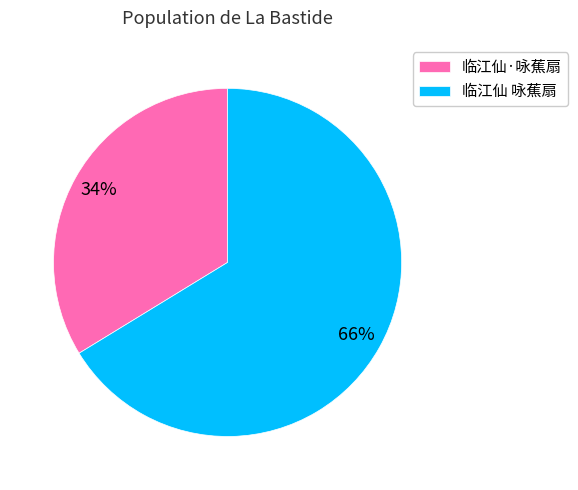

Is the sum of 临江仙 咏蕉扇 and 临江仙·咏蕉扇 greater than half?

Yes